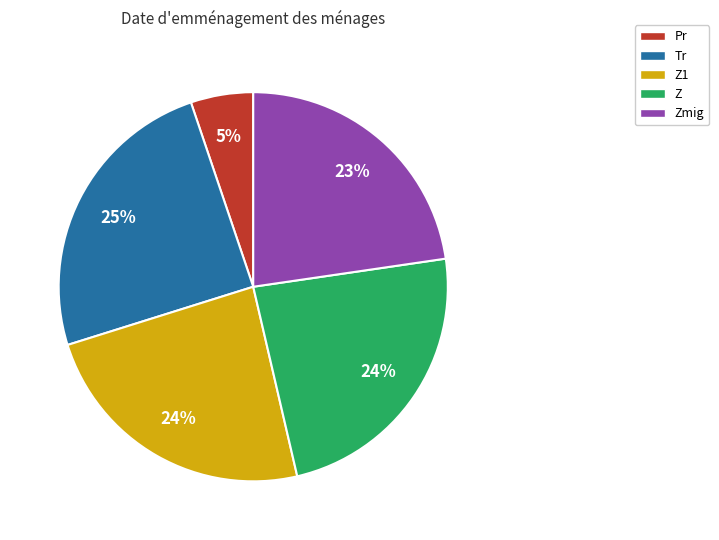

Does any single category account for the majority?

No